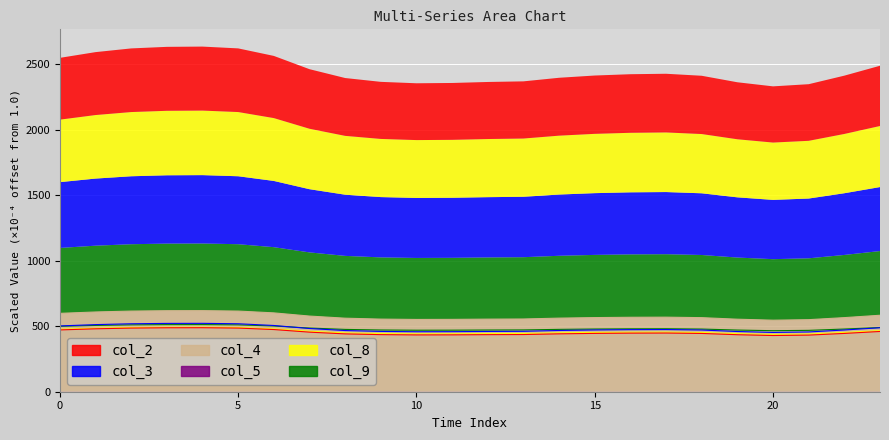

The col_2 series shows 431.9 at 21. True or false?

True